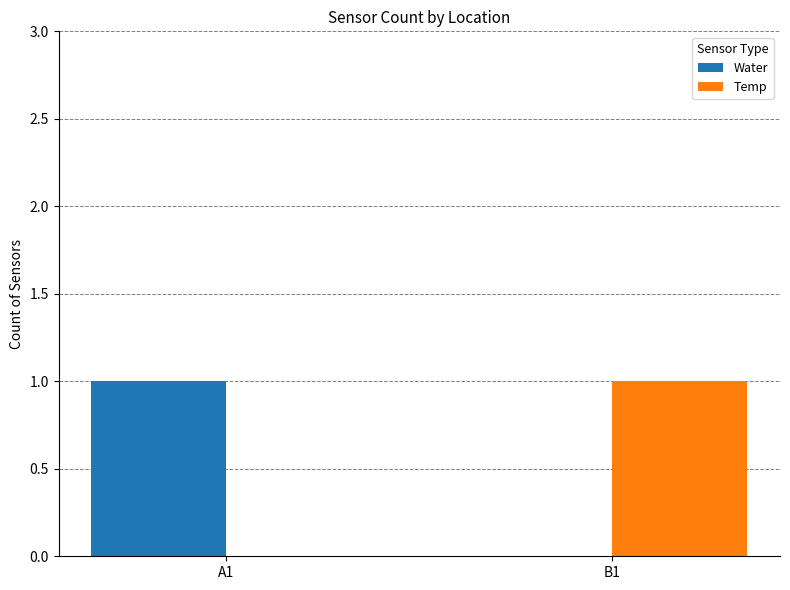

True or false: Temp has a value of -1 at A1.

False